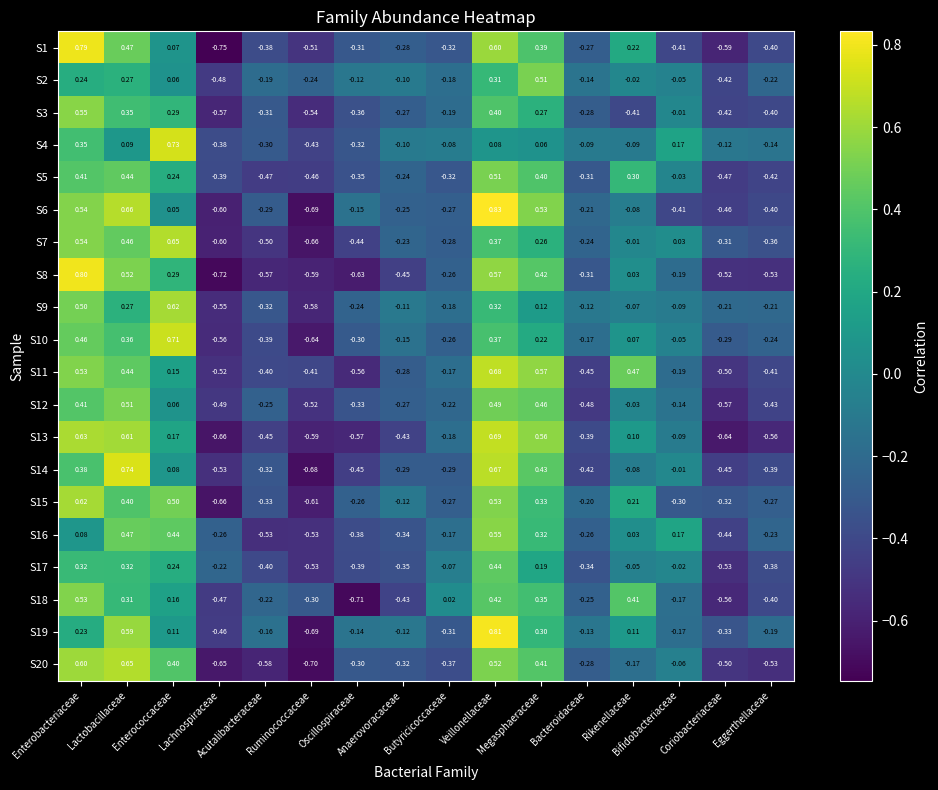

How many values in the S11 series exceed 0?

6